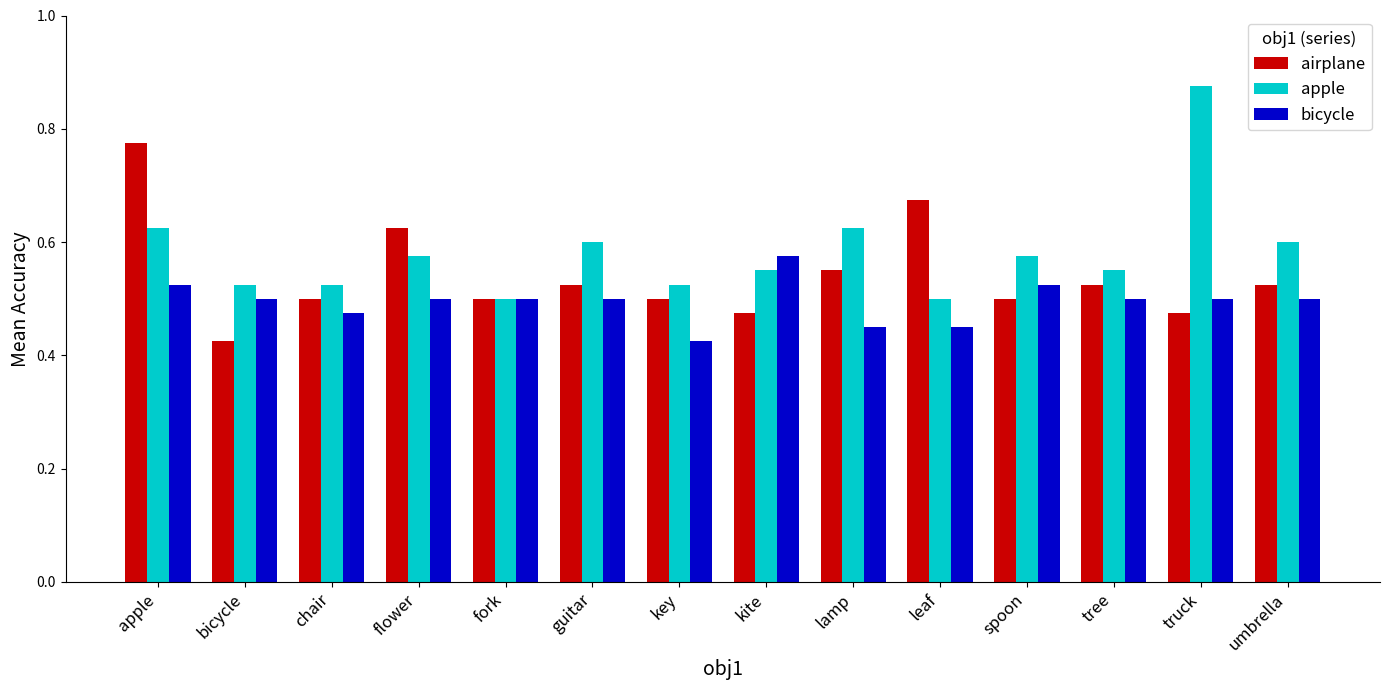

Count the number of categories in the chart.

14